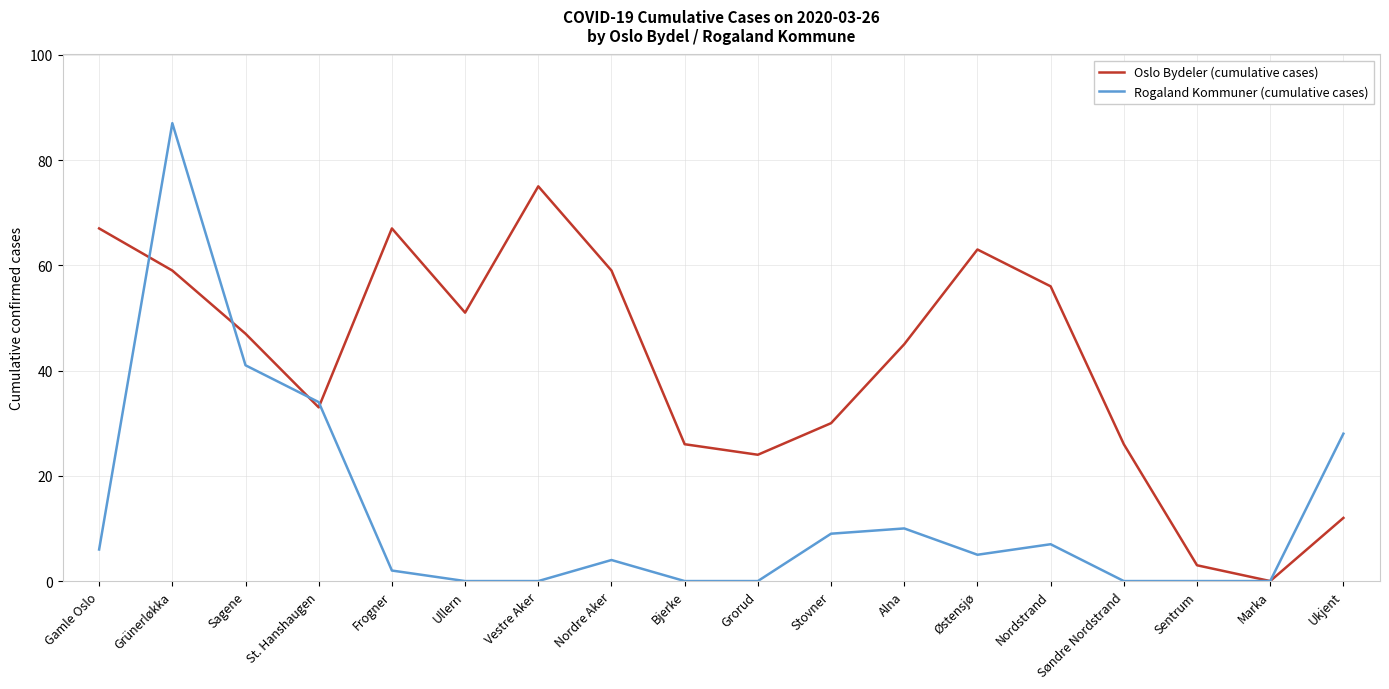

What is the difference between the highest and lowest values at Østensjø?

58